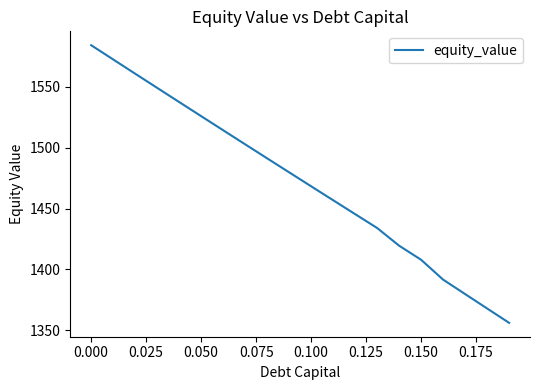

What is the greatest value displayed?

1584.3